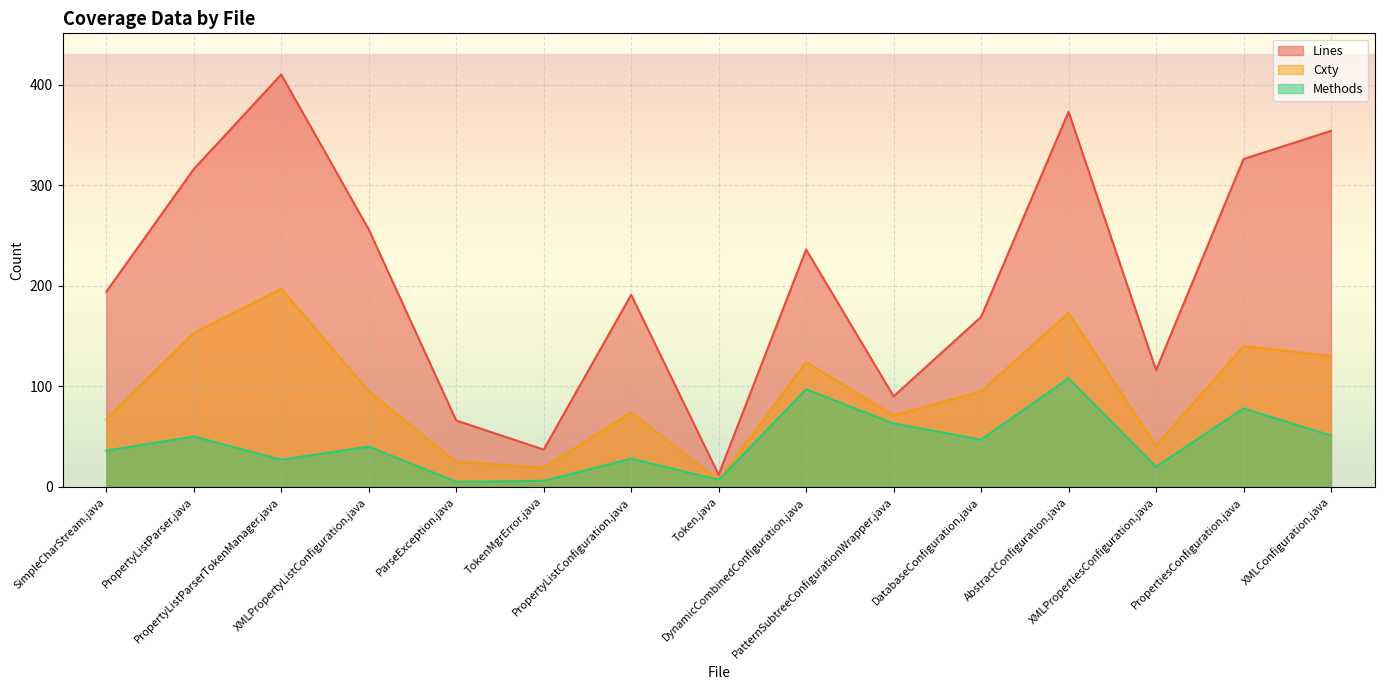

What is the difference between the Lines values at ParseException.java and PropertyListParserTokenManager.java?

344